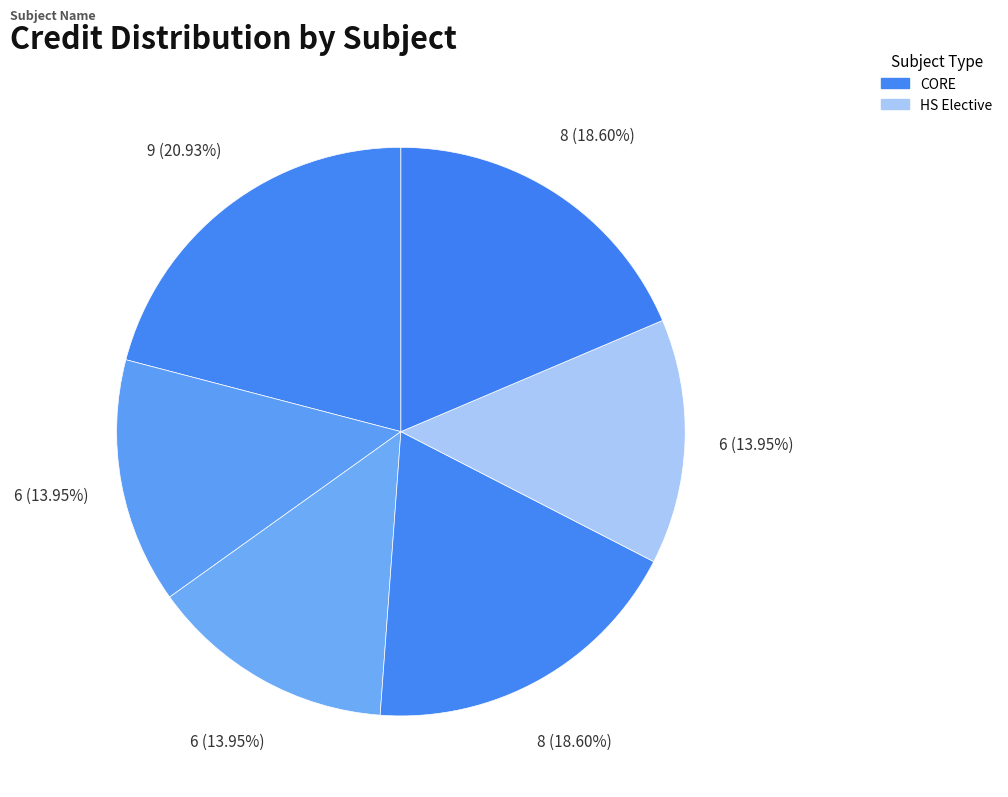

Count the number of slices in the pie.

6